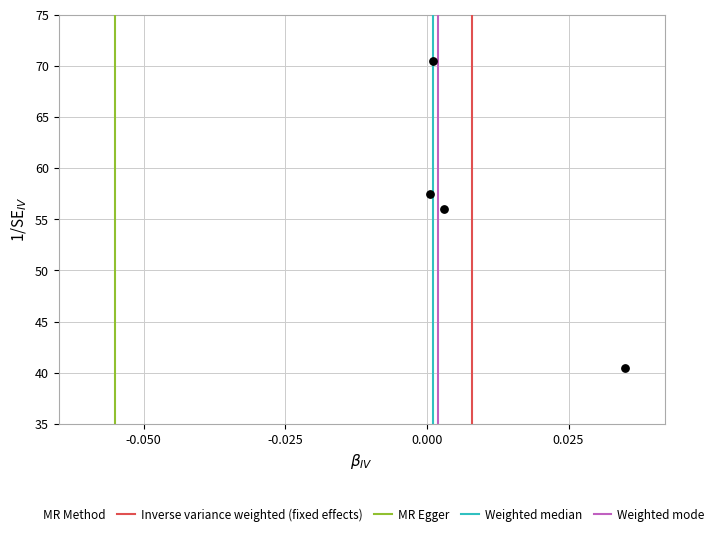

What Y value in the scatter plot is closest to 55?

56.0